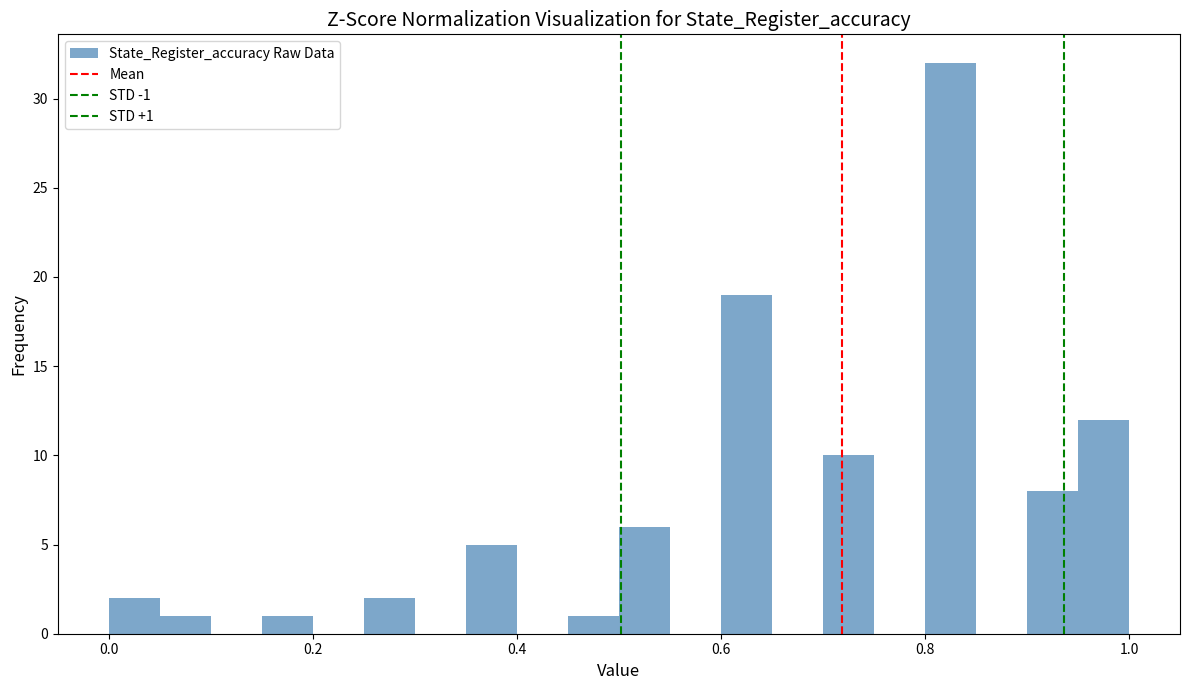

Around what value on the x-axis is the tallest bar? Give the approximate position of its centre, as read against the axis.

0.82